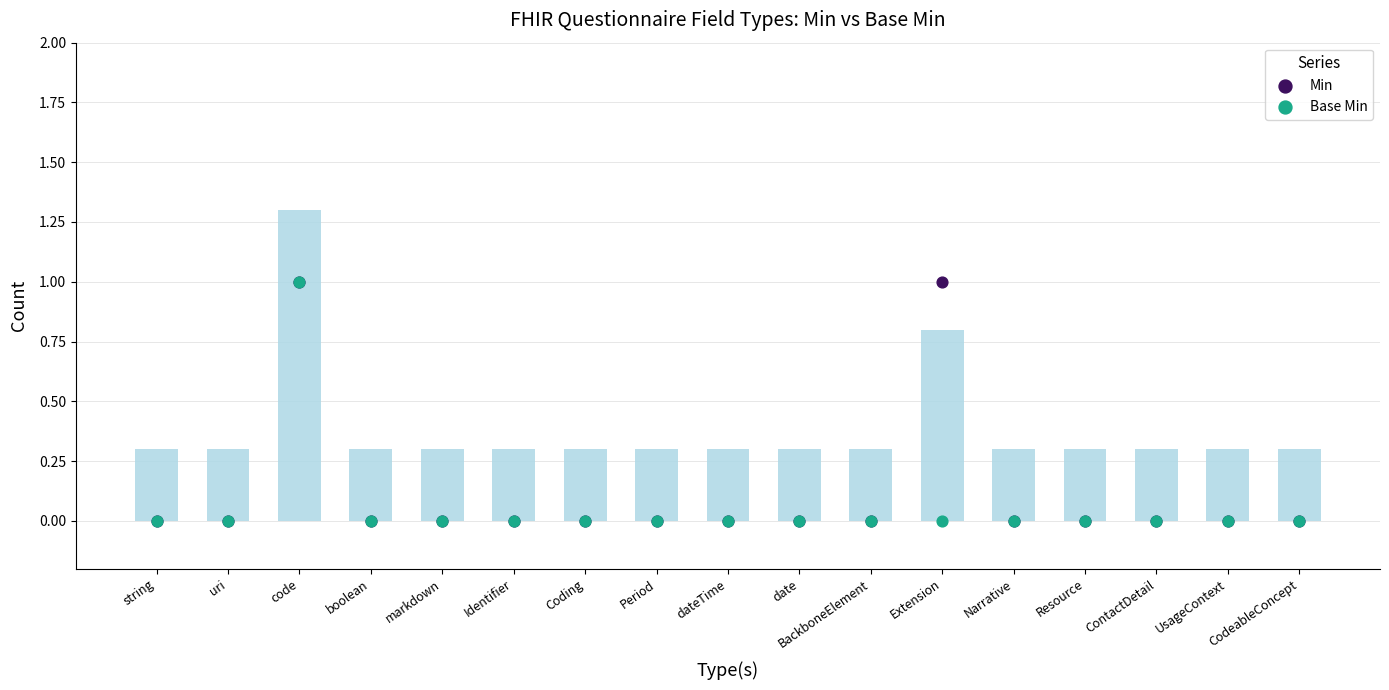

At which category is the sum across all series the highest?

code